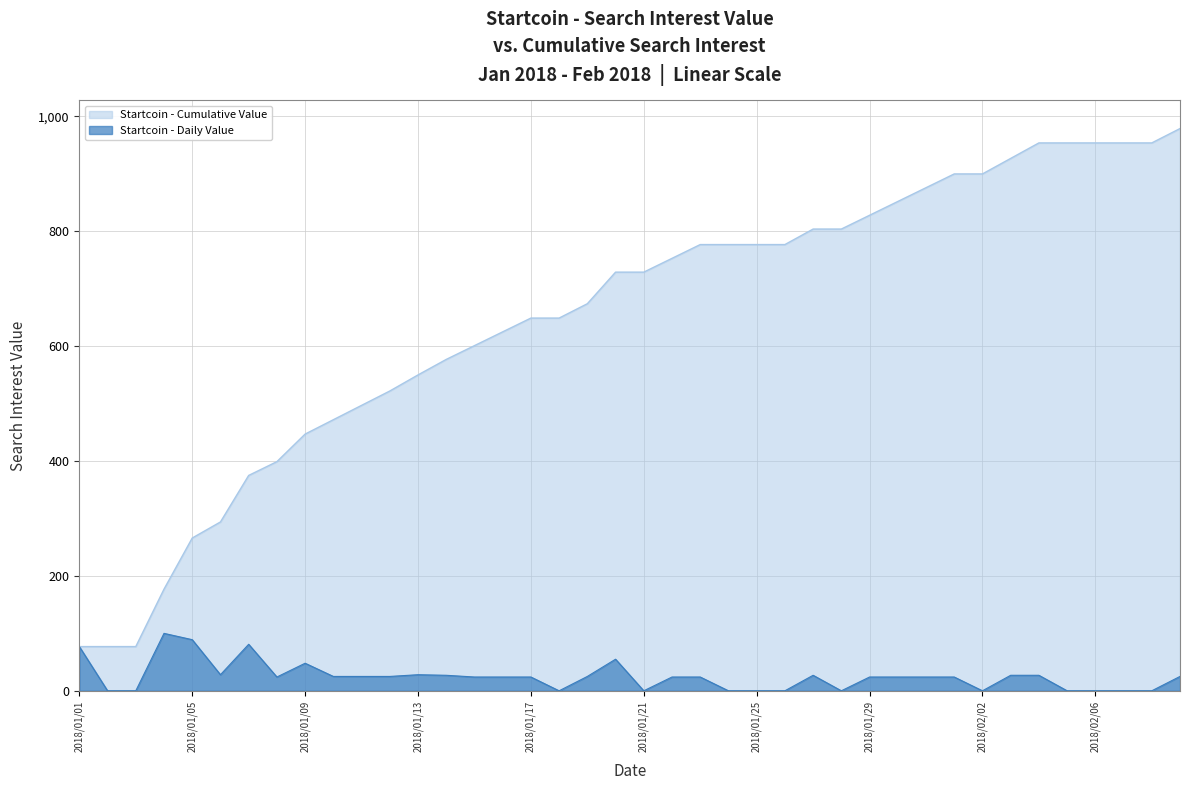

True or false: Startcoin - Daily Value and Startcoin - Cumulative Value cross at least once.

False